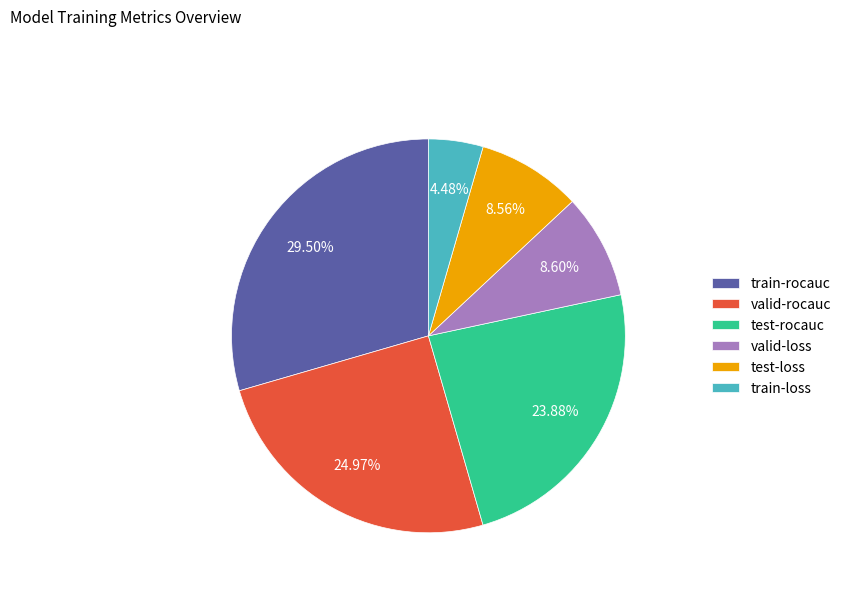

Is valid-rocauc the majority of the pie?

No